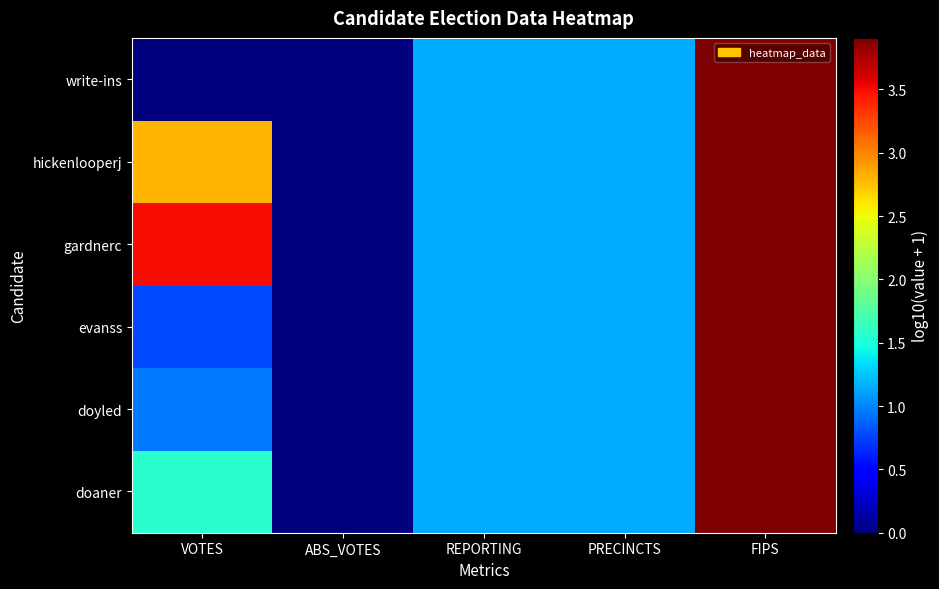

Reading right to left, extract all data points from this chart.

doaner: FIPS=3.9	PRECINCTS=1.1	REPORTING=1.1	ABS_VOTES=0.0	VOTES=1.6
doyled: FIPS=3.9	PRECINCTS=1.1	REPORTING=1.1	ABS_VOTES=0.0	VOTES=1.0
evanss: FIPS=3.9	PRECINCTS=1.1	REPORTING=1.1	ABS_VOTES=0.0	VOTES=0.8
gardnerc: FIPS=3.9	PRECINCTS=1.1	REPORTING=1.1	ABS_VOTES=0.0	VOTES=3.5
hickenlooperj: FIPS=3.9	PRECINCTS=1.1	REPORTING=1.1	ABS_VOTES=0.0	VOTES=2.8
write-ins: FIPS=3.9	PRECINCTS=1.1	REPORTING=1.1	ABS_VOTES=0.0	VOTES=0.0